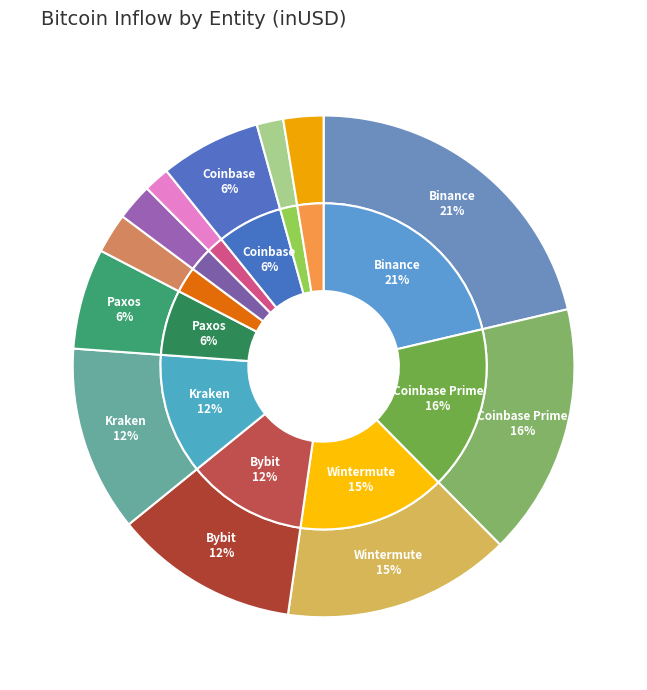

Does Cumberland DRW account for over 50% of the chart?

No